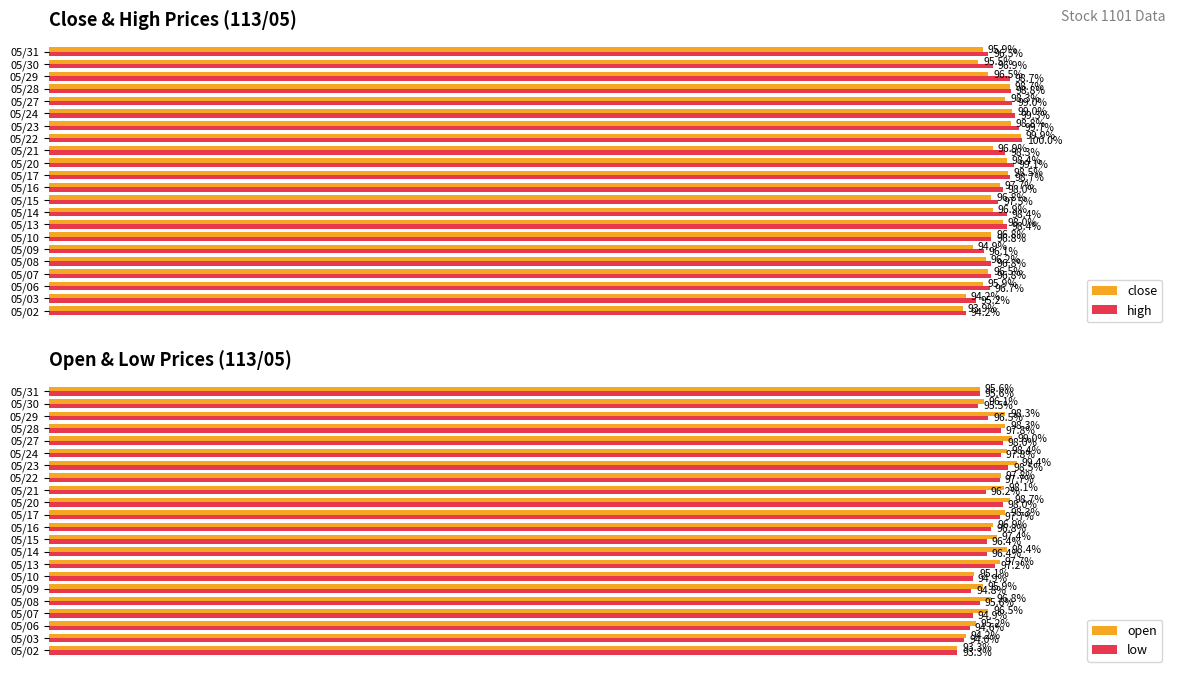

What is the value of the open bar at the 20th from the left?

98.3